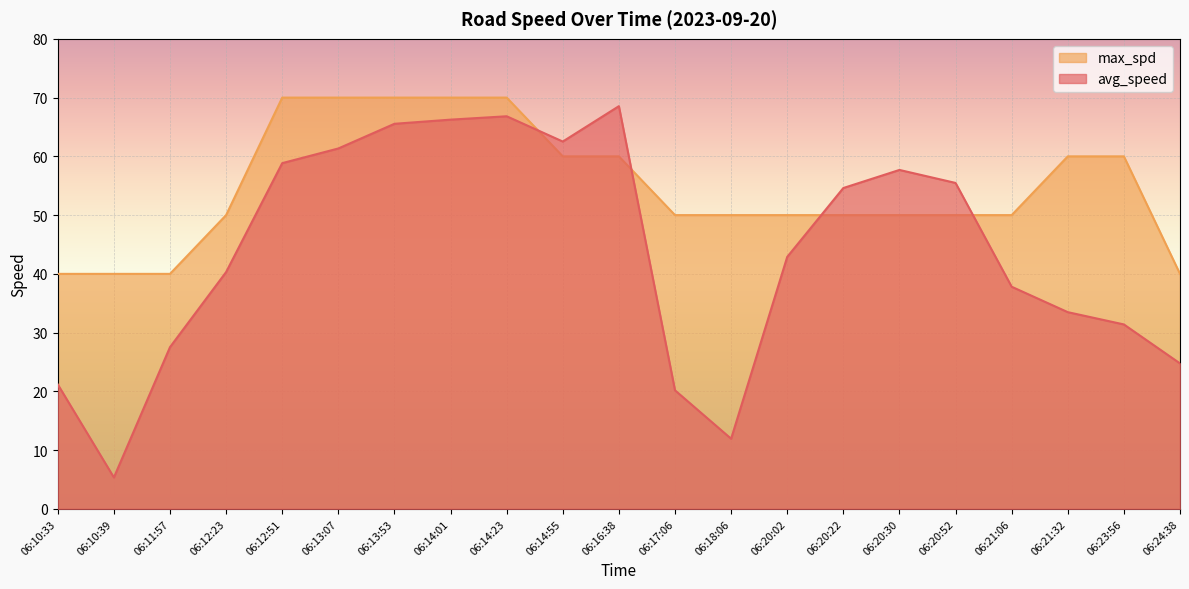

Which category has the lowest value in the max_spd series?

06:10:33